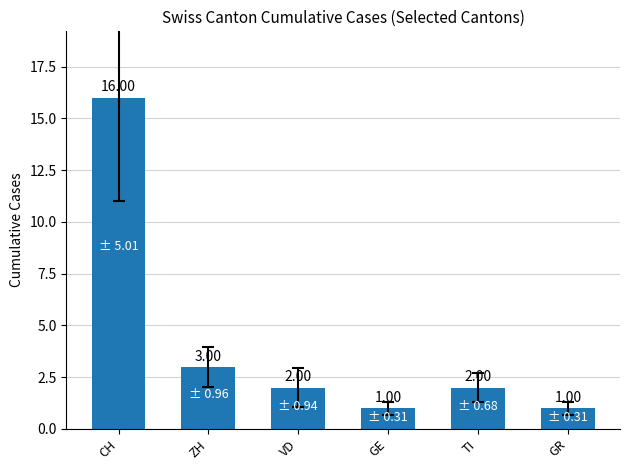

Reading left to right, list all the values displayed in this chart.

CH=16	ZH=3	VD=2	GE=1	TI=2	GR=1